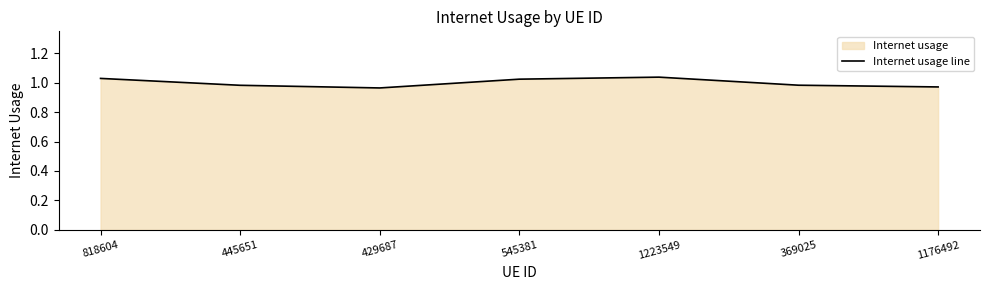

True or false: the data shows 1.0 at 545381.

True